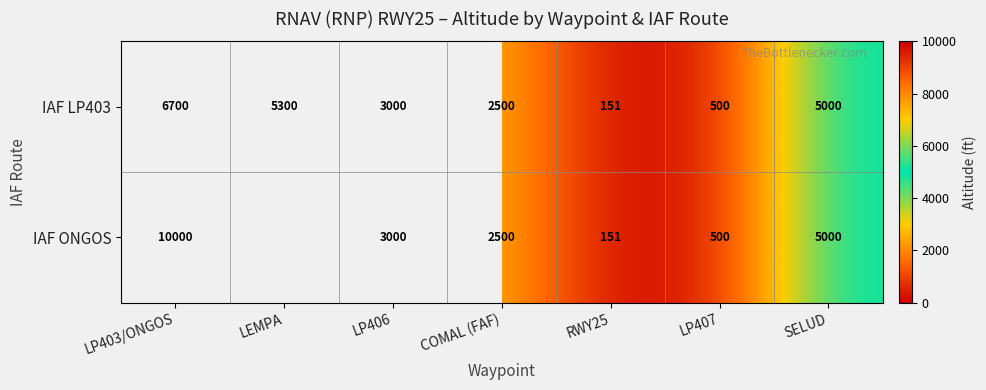

Rank the categories by IAF LP403 value from lowest to highest.

RWY25, LP407, COMAL (FAF), LP406, SELUD, LEMPA, LP403/ONGOS